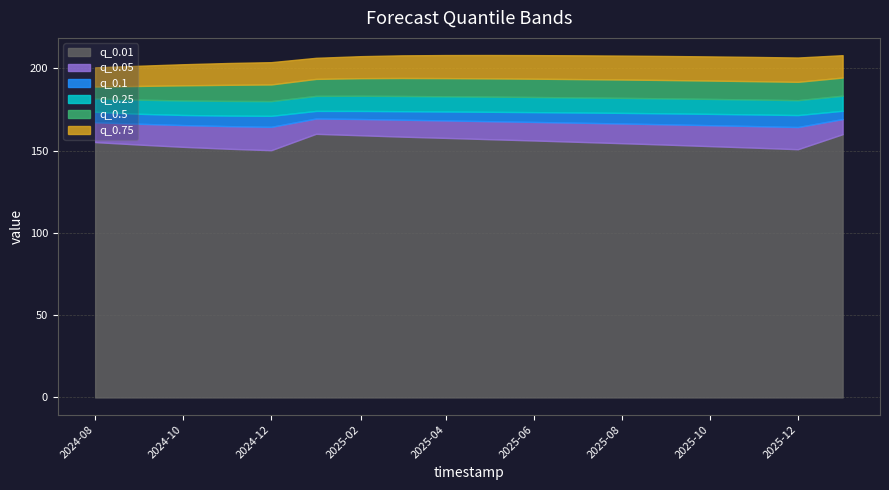

Rank the series by their maximum value, from highest to lowest.

q_0.75, q_0.5, q_0.25, q_0.1, q_0.05, q_0.01